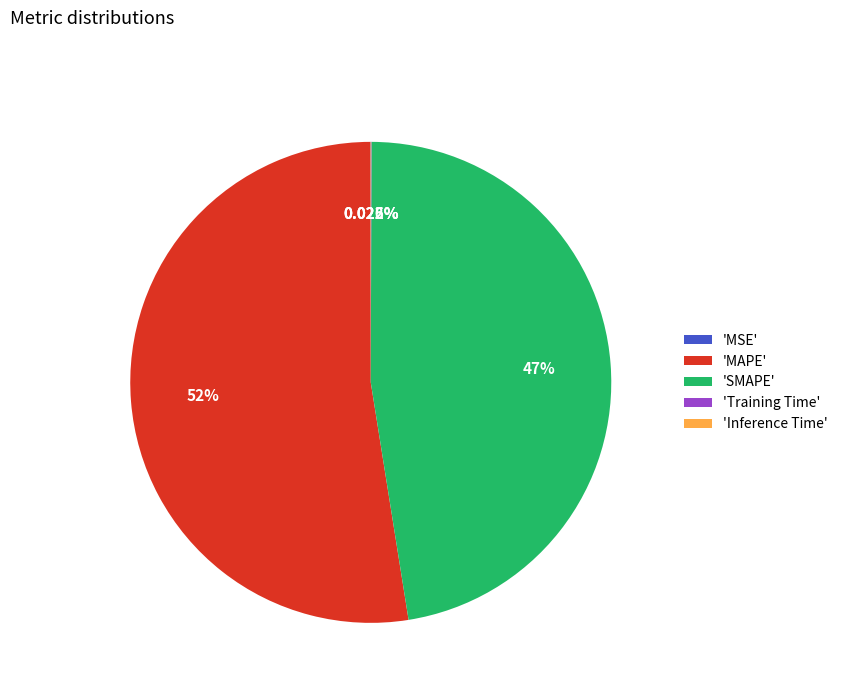

Between 'SMAPE' and 'MAPE', which is larger?

'MAPE'